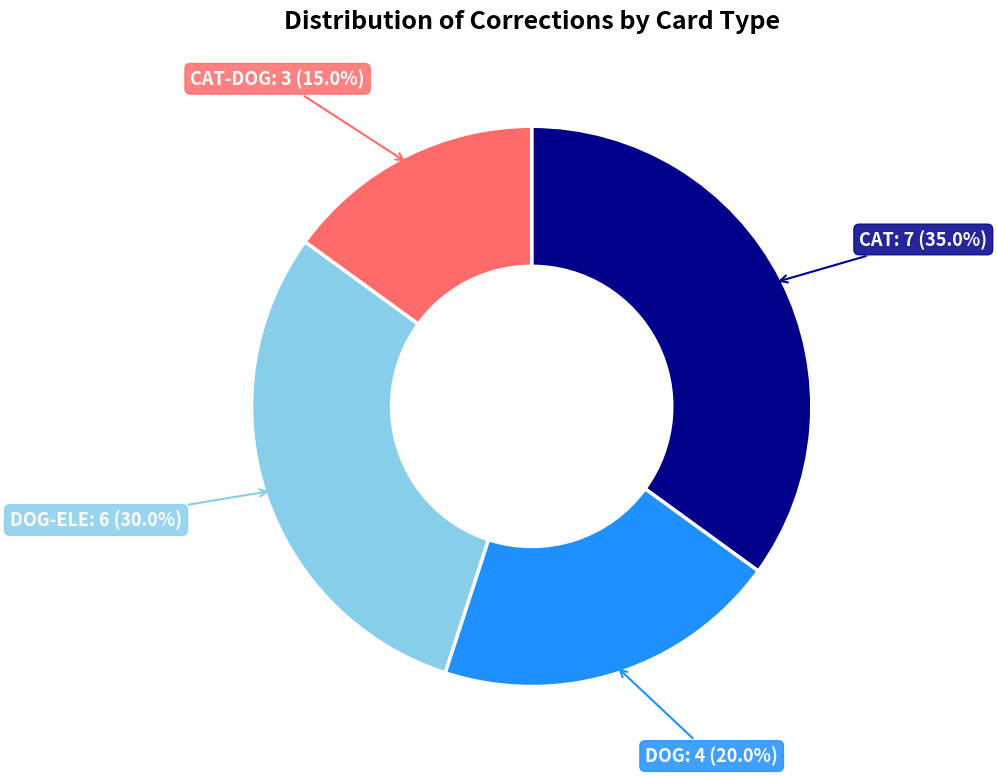

Is there a majority slice in this chart?

No